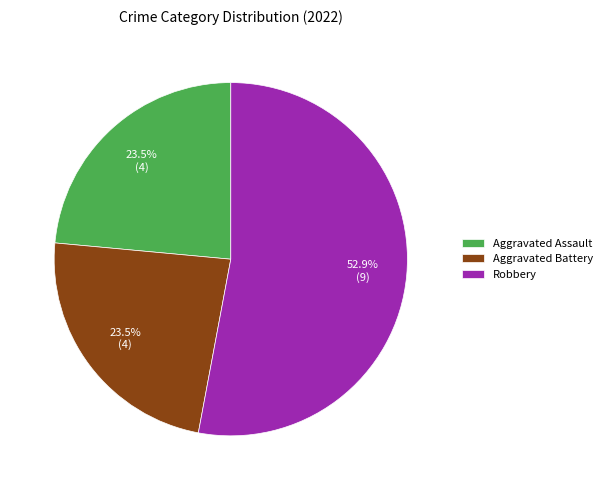

To the nearest percent, what is the difference between the largest and smallest slice percentages?

29%